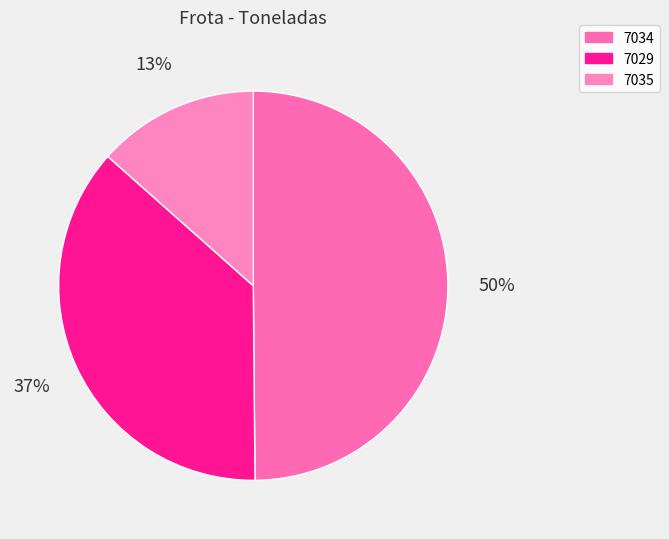

How many segments does this pie chart have?

3